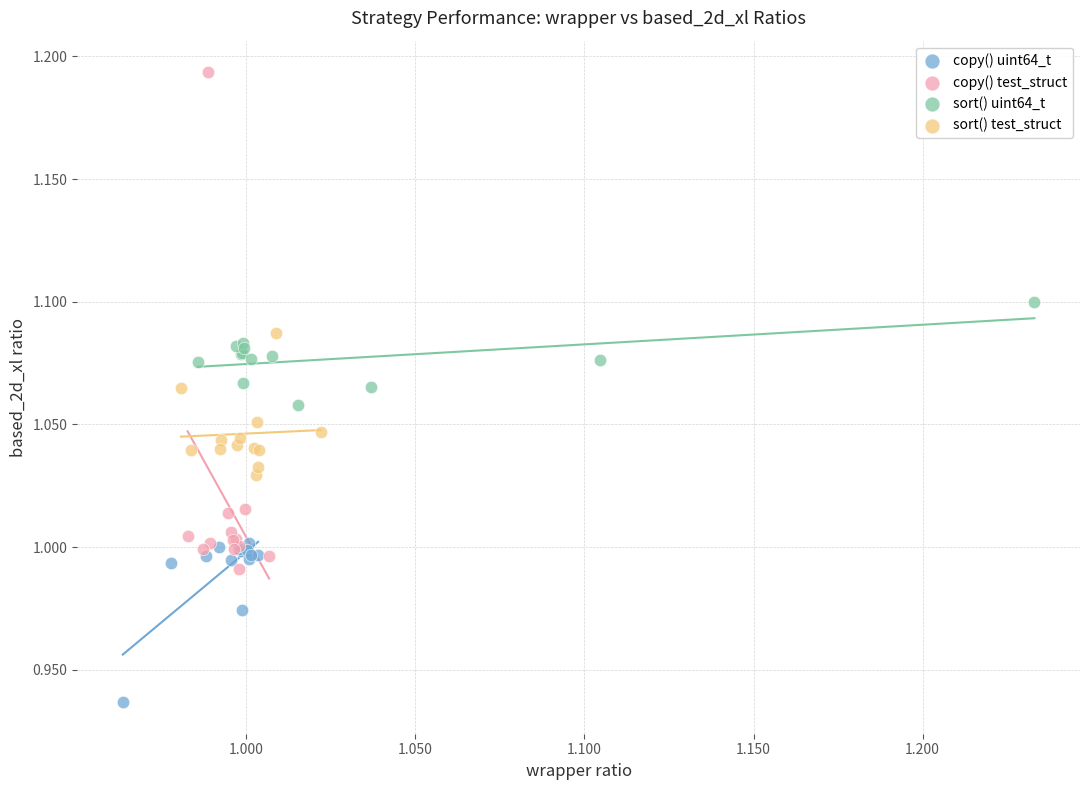

Which series has the widest spread of Y values?

copy() test_struct